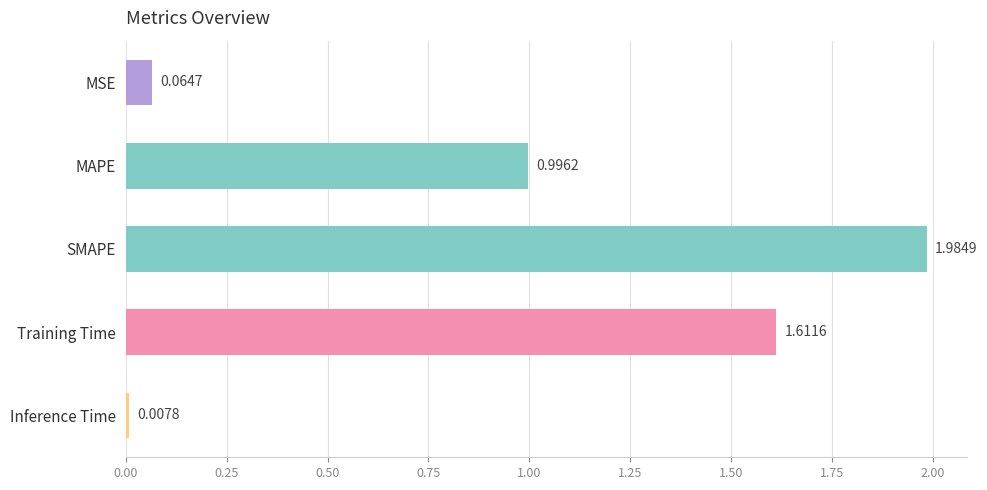

What is the change in value from MSE to MAPE?

+0.9